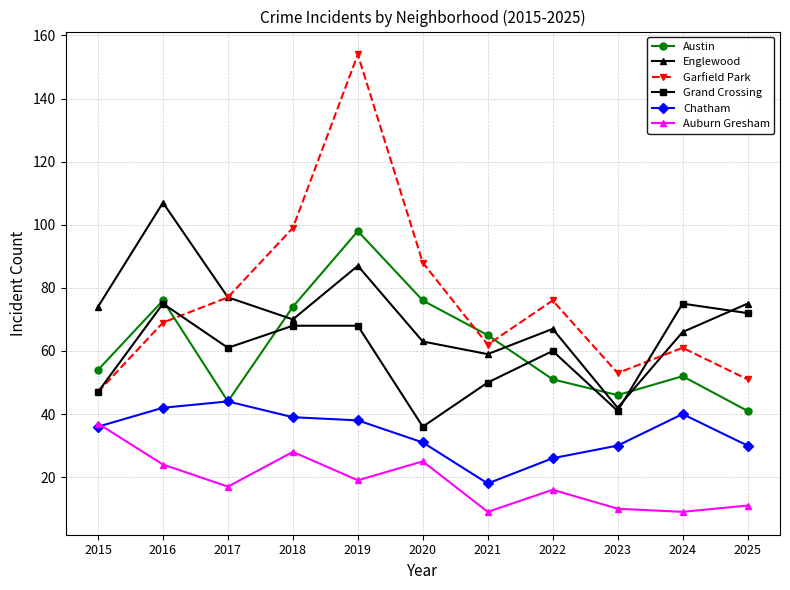

Reading left to right, what are all the values shown in this chart?

Austin: 54	76	44	74	98	76	65	51	46	52	41
Englewood: 74	107	77	70	87	63	59	67	42	66	75
Garfield Park: 47	69	77	99	154	88	62	76	53	61	51
Grand Crossing: 47	75	61	68	68	36	50	60	41	75	72
Chatham: 36	42	44	39	38	31	18	26	30	40	30
Auburn Gresham: 37	24	17	28	19	25	9	16	10	9	11